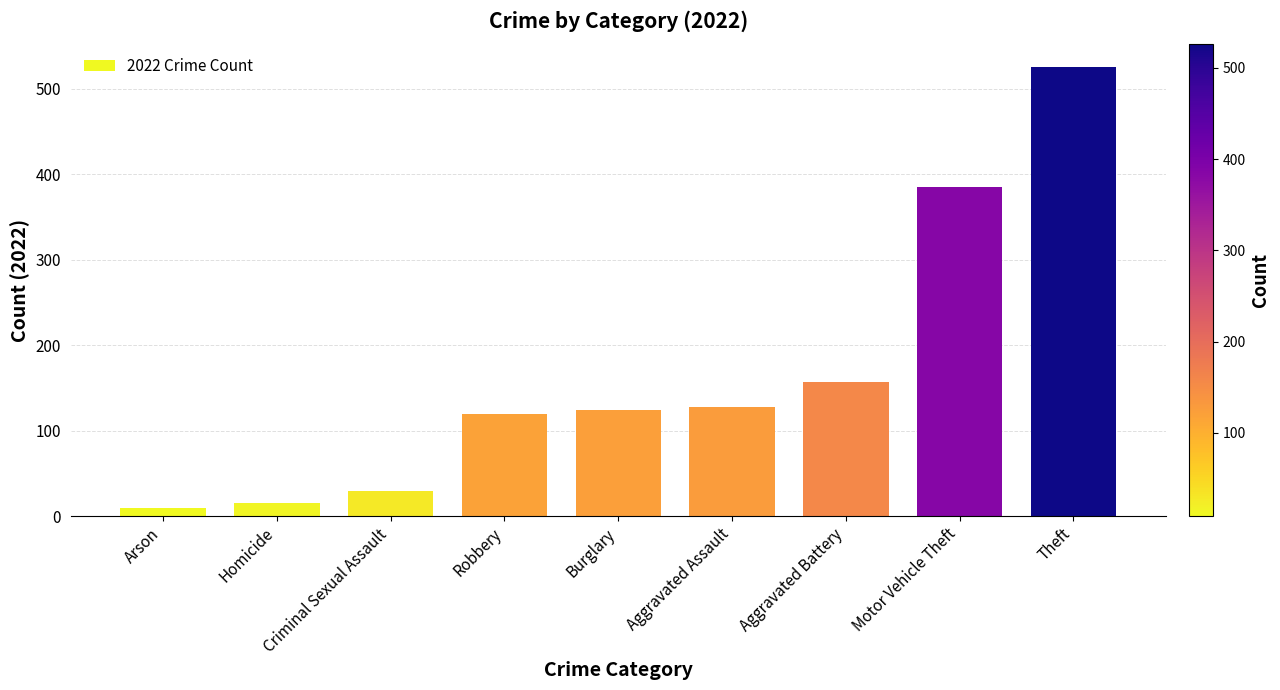

Reading left to right, transcribe all the data shown in this chart.

9	15	29	119	124	128	157	385	526